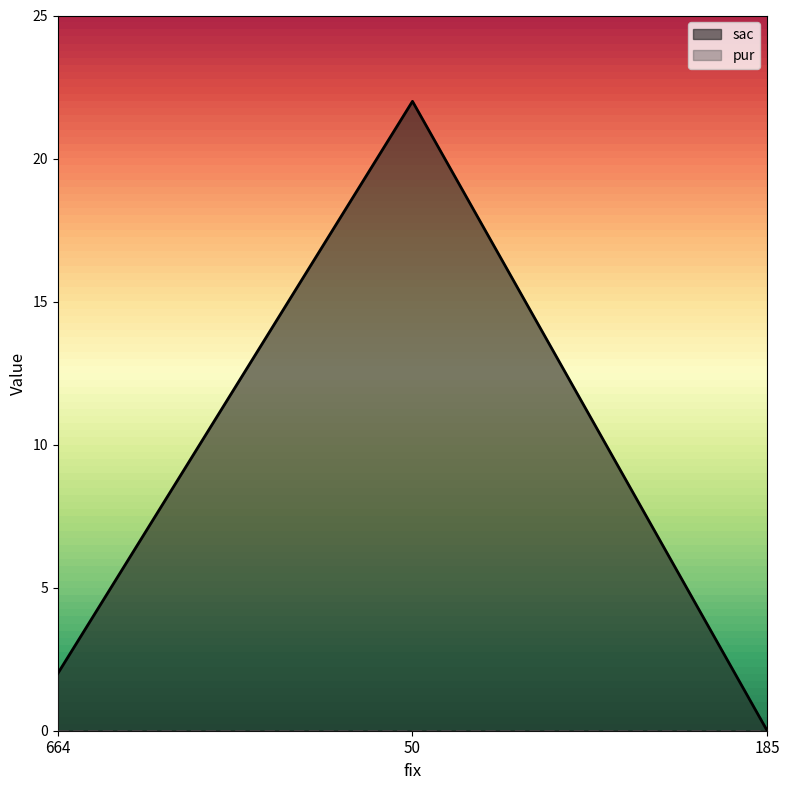

Is it true that the value at 664 is 3?

False